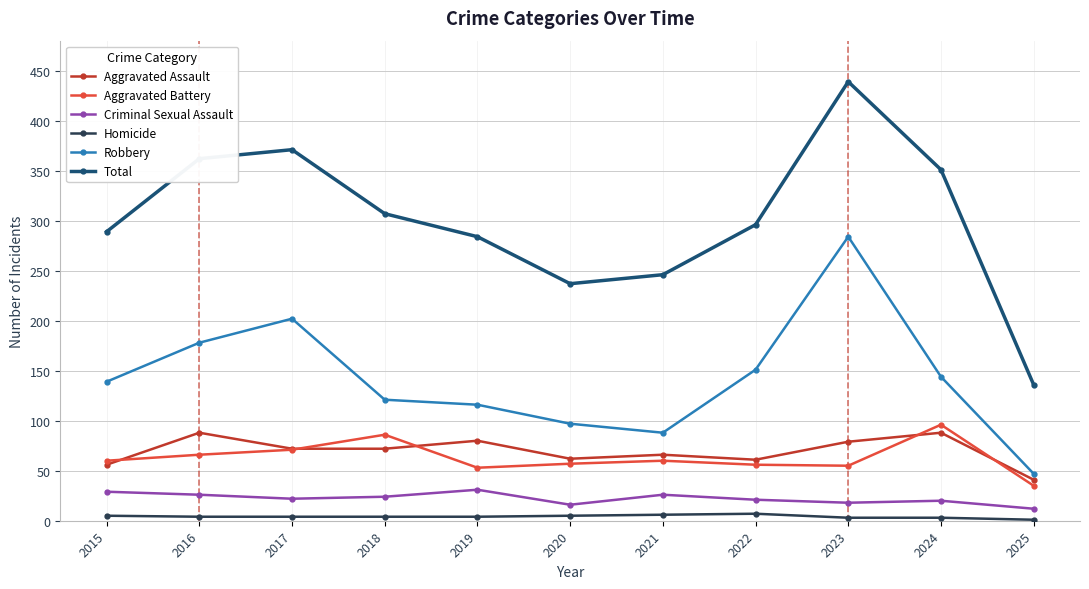

Does the chart have visible grid lines?

Yes